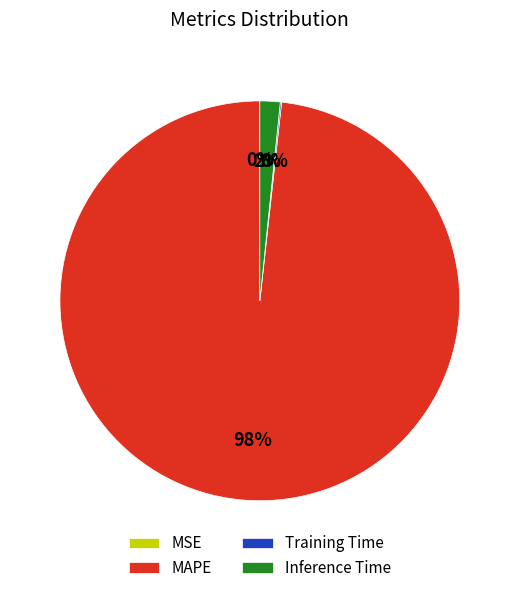

Does MAPE account for over 50% of the chart?

Yes